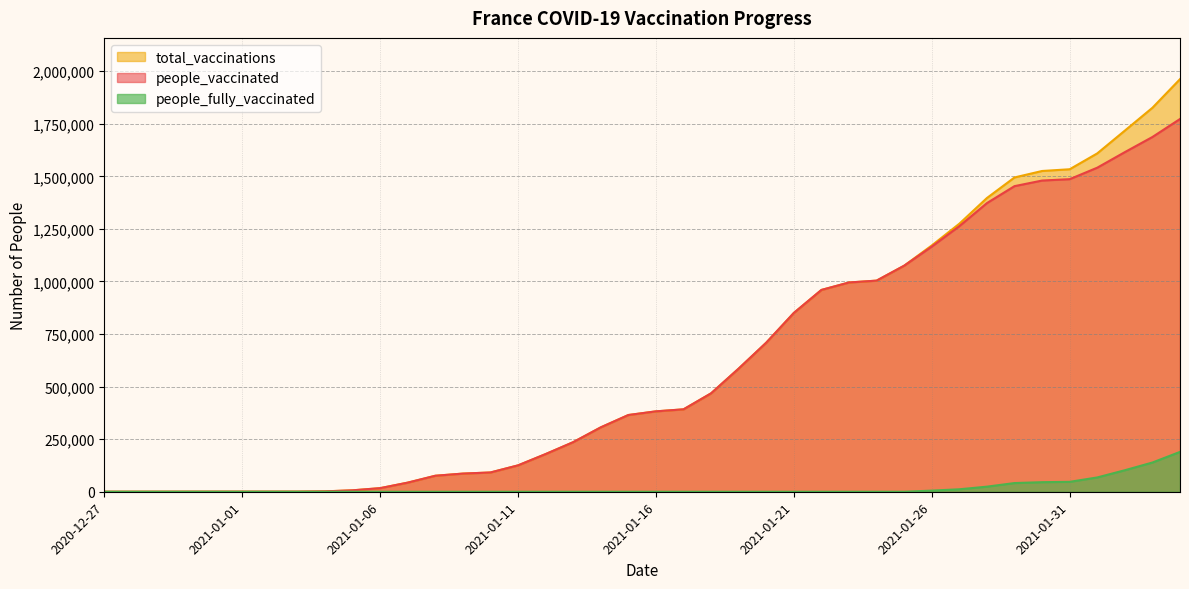

Reading left to right, transcribe all the data shown in this chart.

people_vaccinated: 13	52	138	237	316	325	367	441	1800	6744	17064	43282	76022	86315	91629	125412	179119	235786	306206	364846	382326	391910	468073	585735	708973	850380	959716	995147	1003968	1075045	1165852	1262972	1372680	1453325	1479909	1486493	1541079	1615088	1687026	1772602
total_vaccinations: 13	52	138	237	316	325	367	441	1800	6744	17064	43282	76022	86315	91629	125412	179119	235786	306206	364846	382326	391910	468073	585735	708973	850380	959716	995147	1003968	1075045	1171264	1274711	1396881	1494643	1525377	1533630	1609072	1717385	1825982	1962126
people_fully_vaccinated: 0	0	0	0	0	0	0	0	0	0	0	0	0	0	0	0	0	0	0	0	0	0	0	0	0	0	0	0	0	0	5412	11739	24201	41318	45468	47137	67993	102297	138956	189524